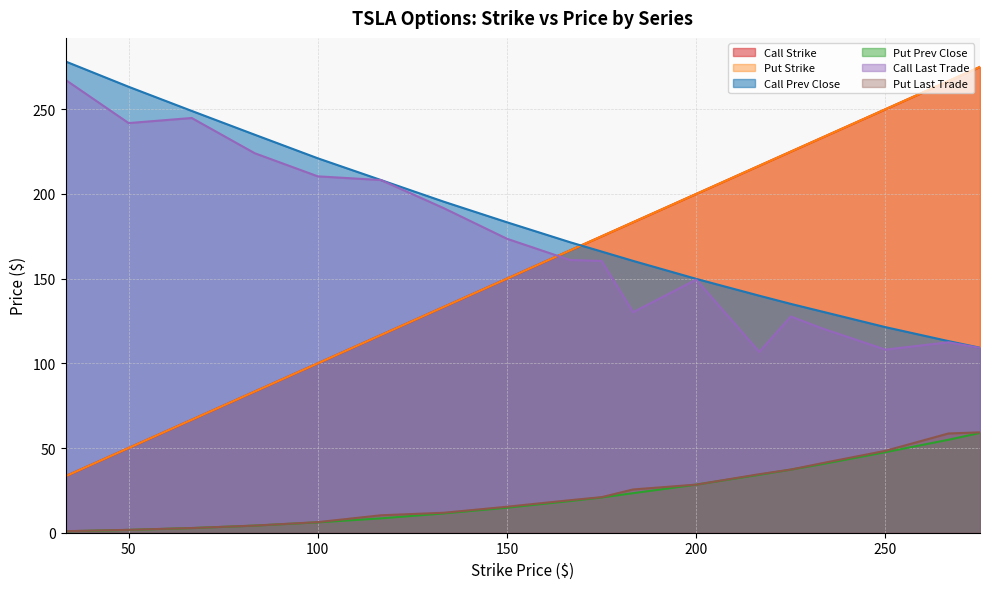

Does the chart have visible grid lines?

Yes